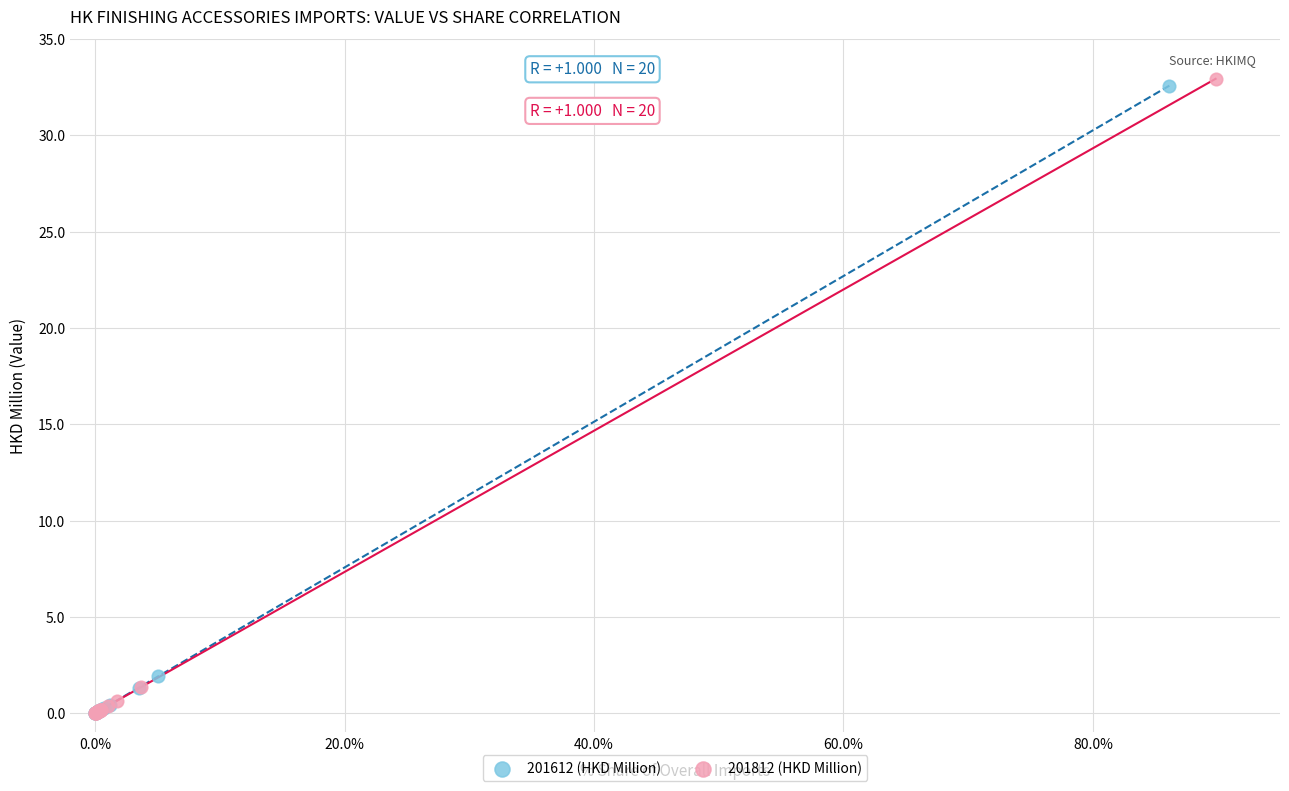

Which series contains the highest Y value?

201812 (HKD Million)